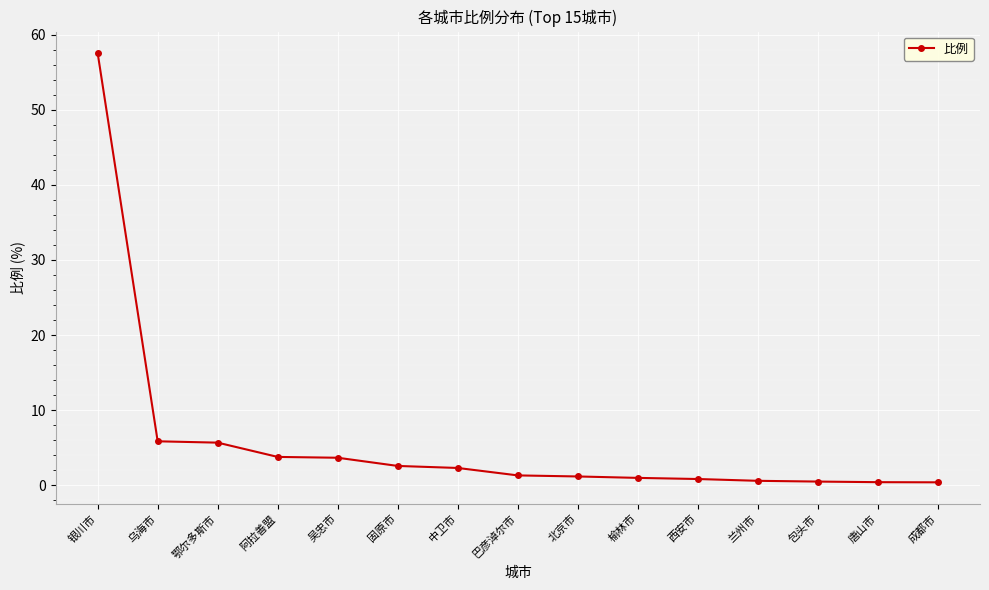

What is the greatest value displayed?

57.5